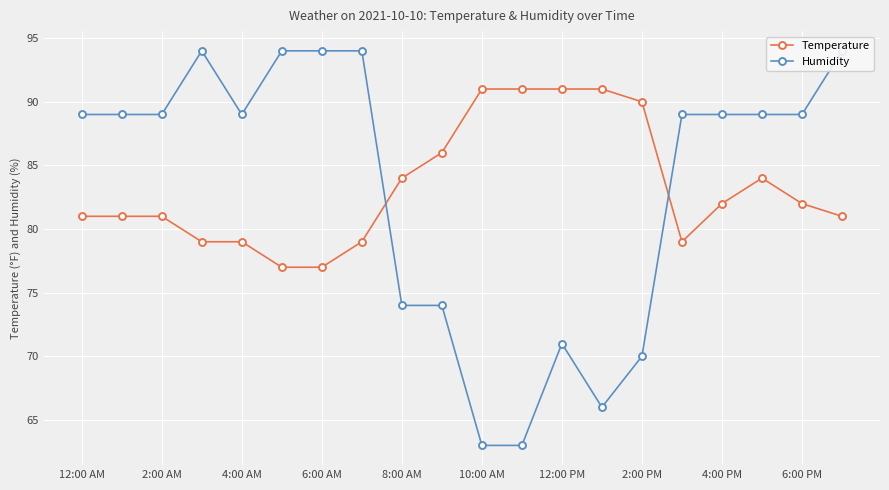

True or false: Temperature has a value of 82 at 6:00 PM.

True